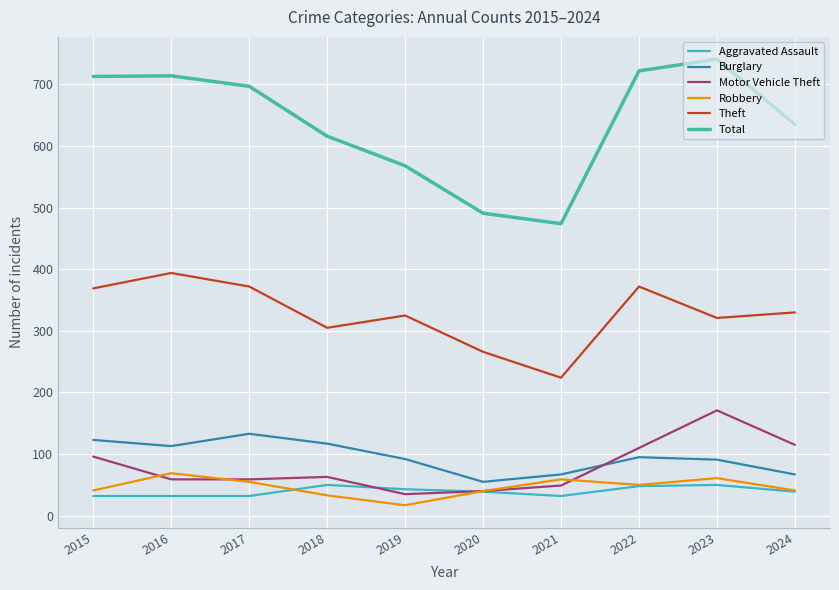

At which category does Robbery reach its first local peak?

2016